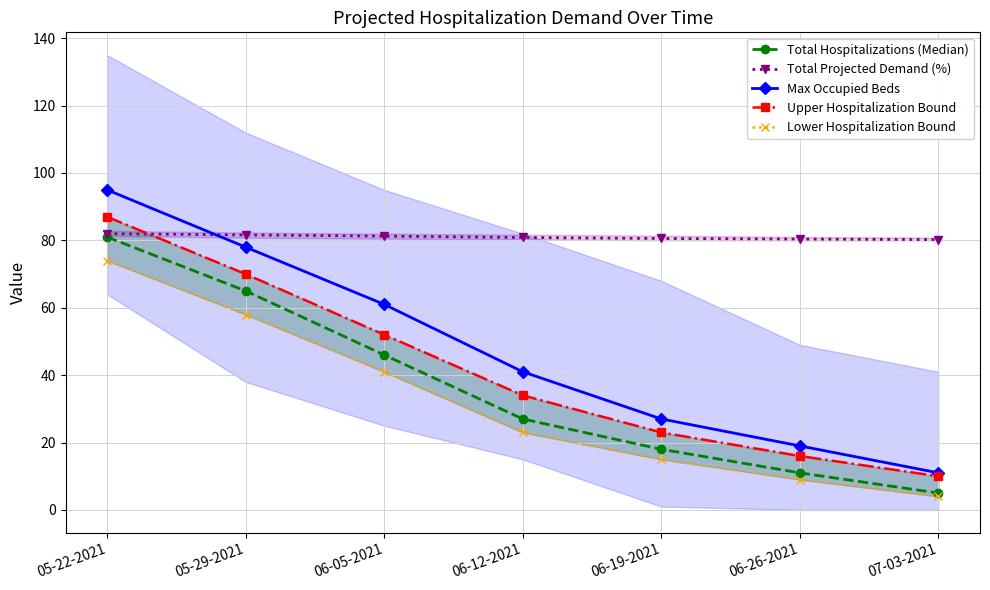

How many lines are shown in the chart?

5